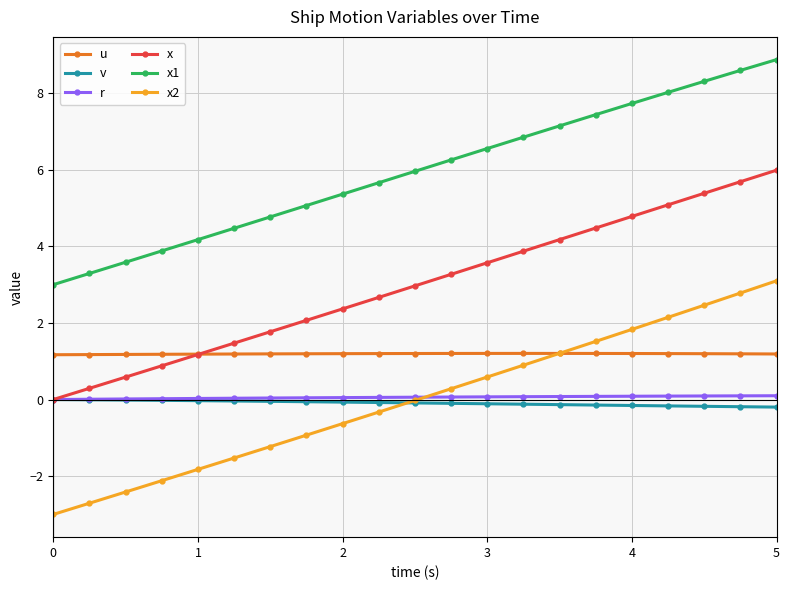

True or false: x1 and x cross at least once.

False